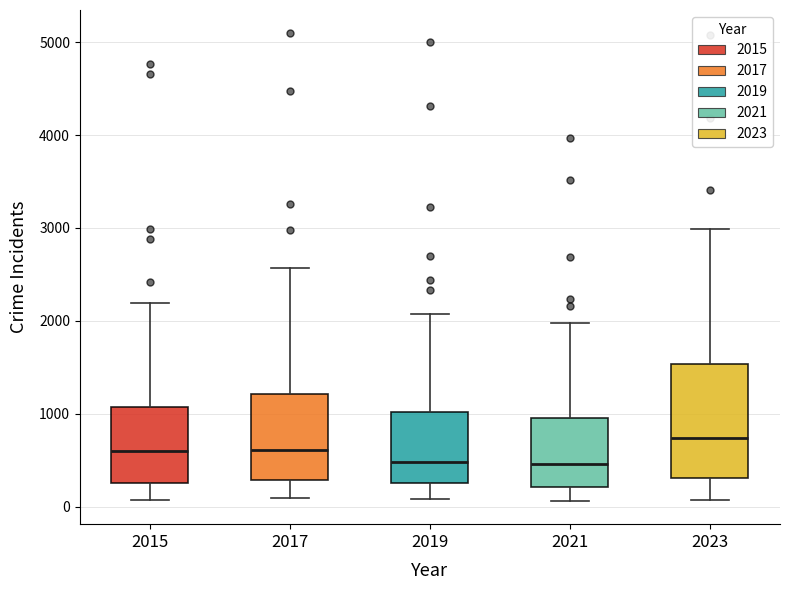

Which box is the tallest, from its lower edge to its upper edge?

2023